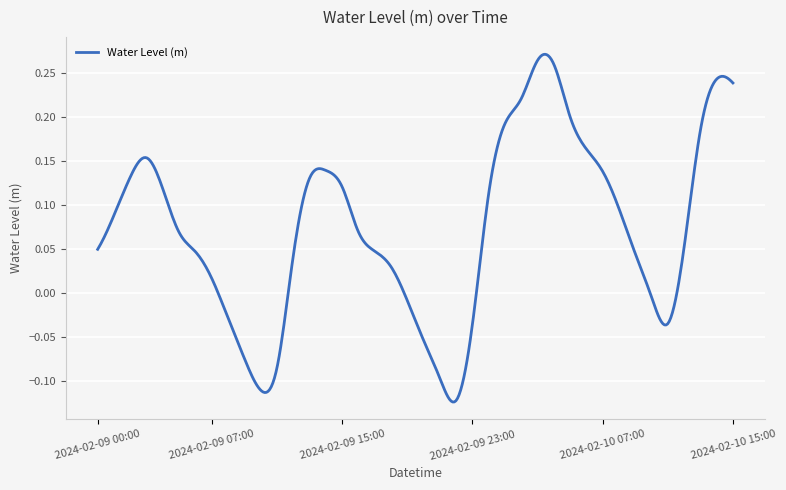

What is the difference between the maximum and minimum values?

0.4